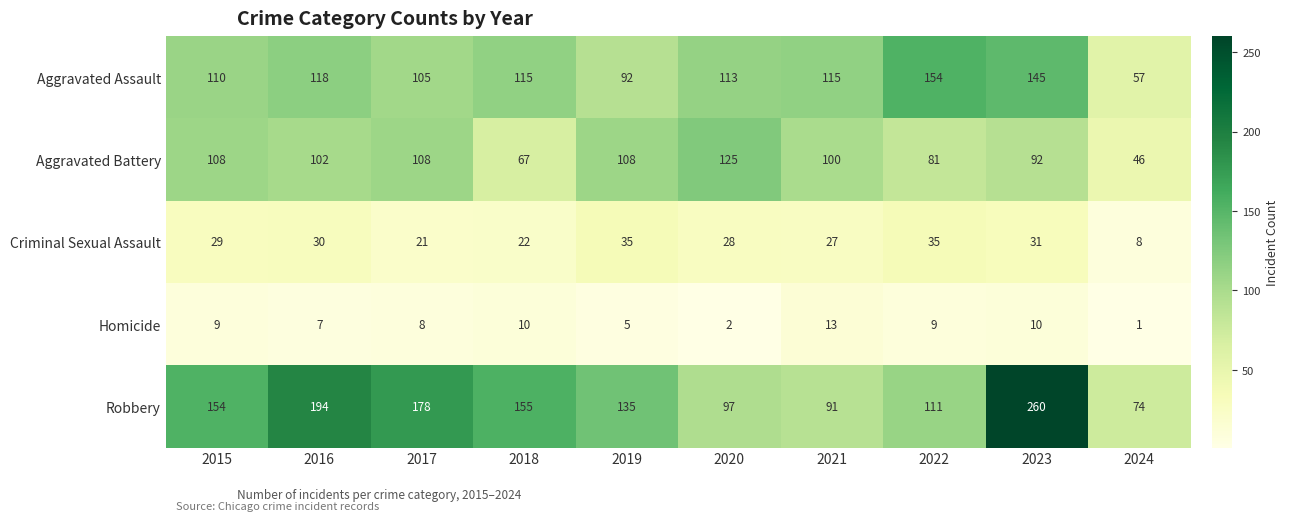

Is it true that Robbery equals 56 at 2019?

False